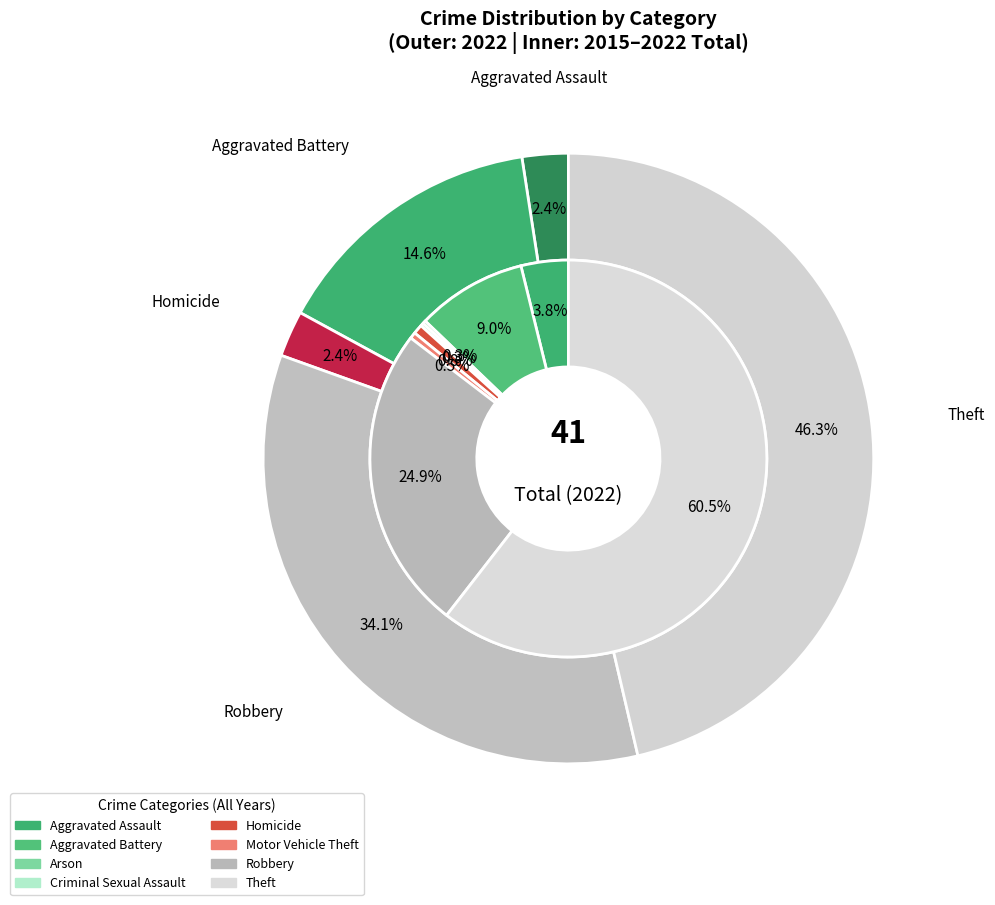

Combined, do values_2022 and 7 account for over 50%?

No